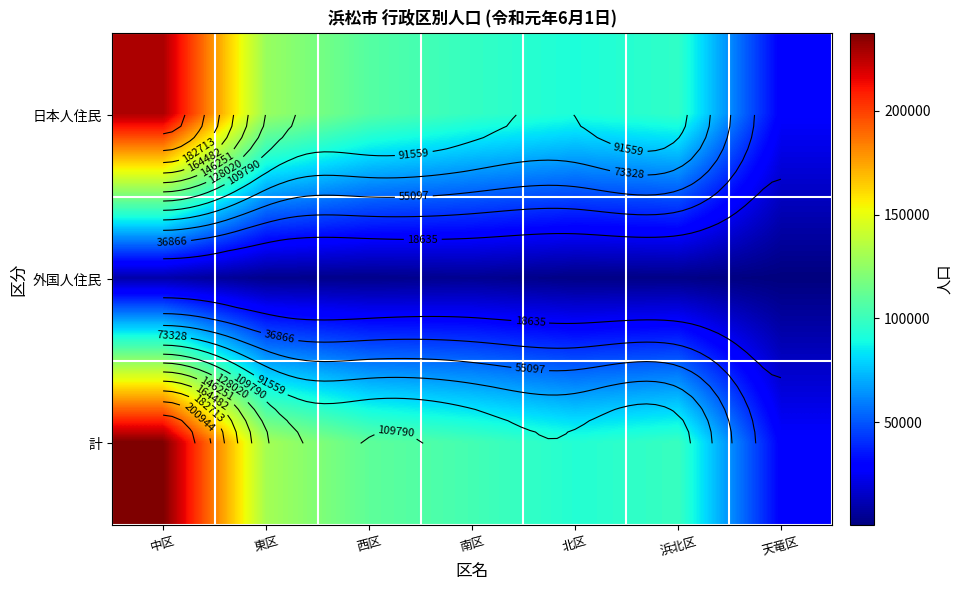

True or false: 外国人住民 has a value of 405 at 天竜区.

True